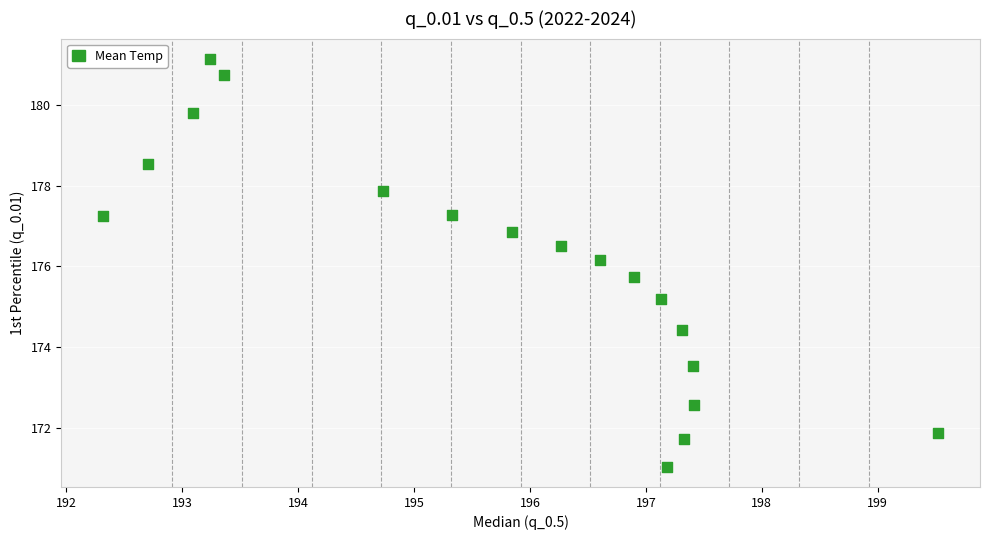

What is the range of Y values (max minus min)?

10.1